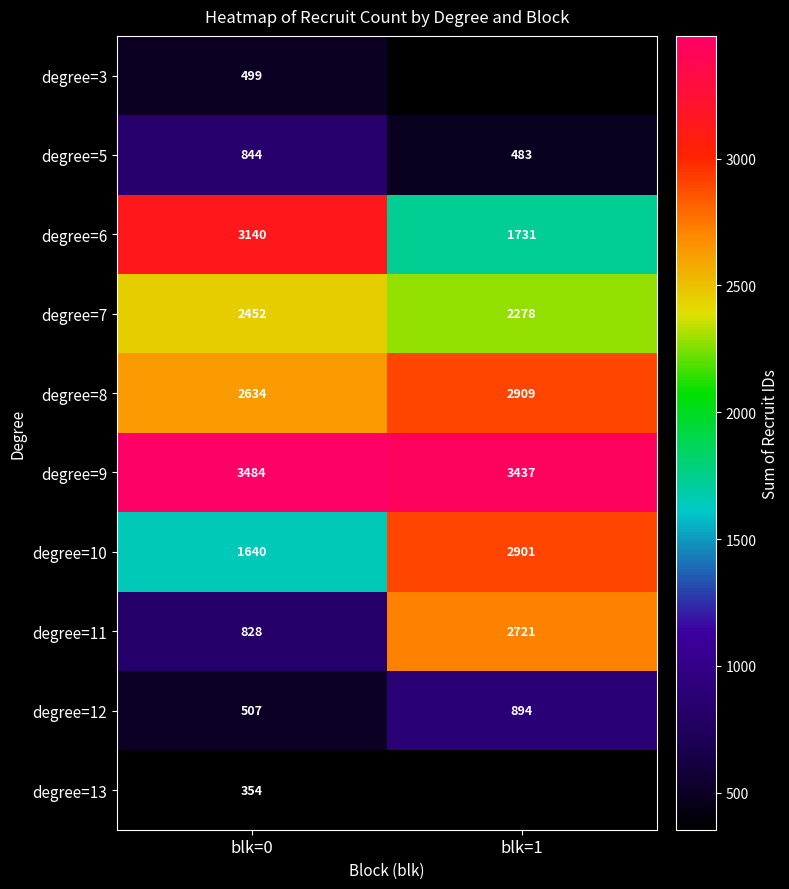

Between blk=0 and blk=1, which is larger?

blk=1